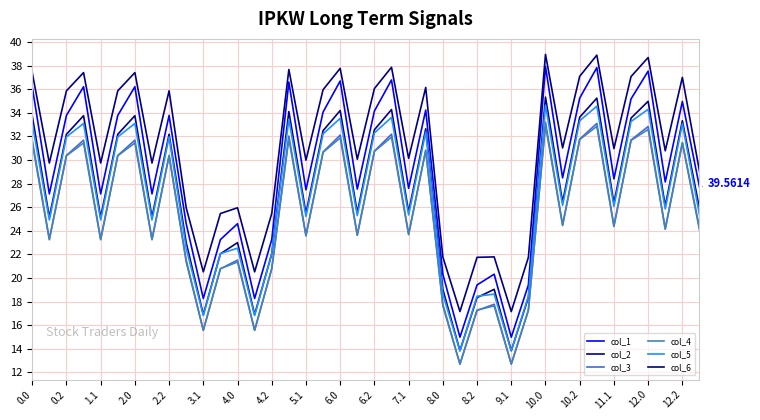

How many lines are shown in the chart?

6